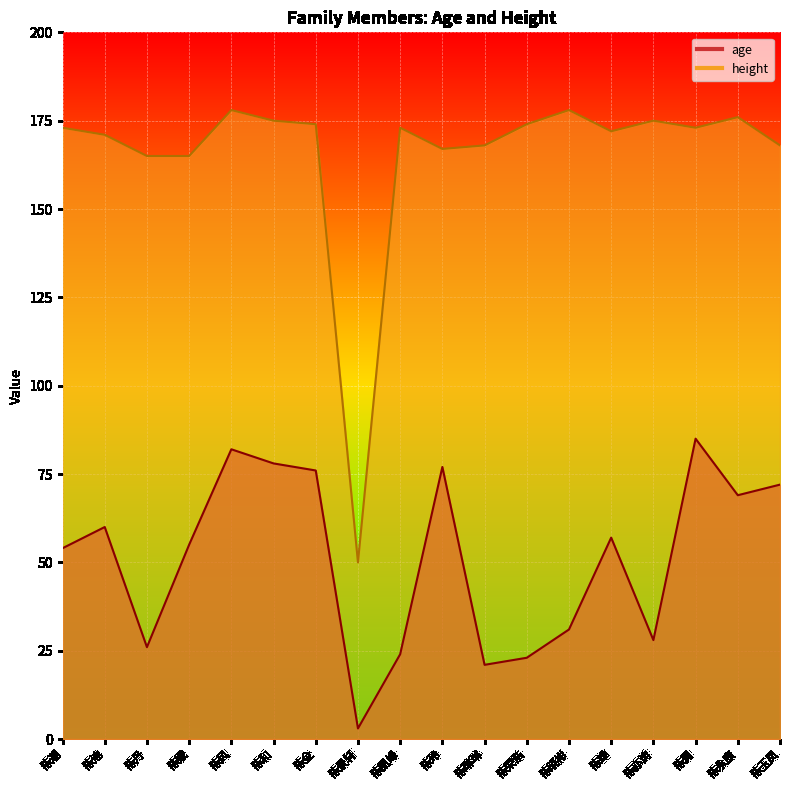

Between 陈玲 and 陈潮, which is larger?

陈玲